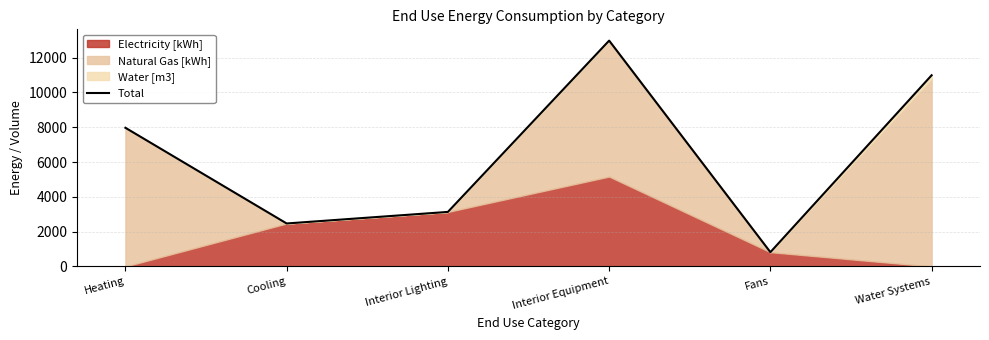

Does the chart have visible grid lines?

Yes